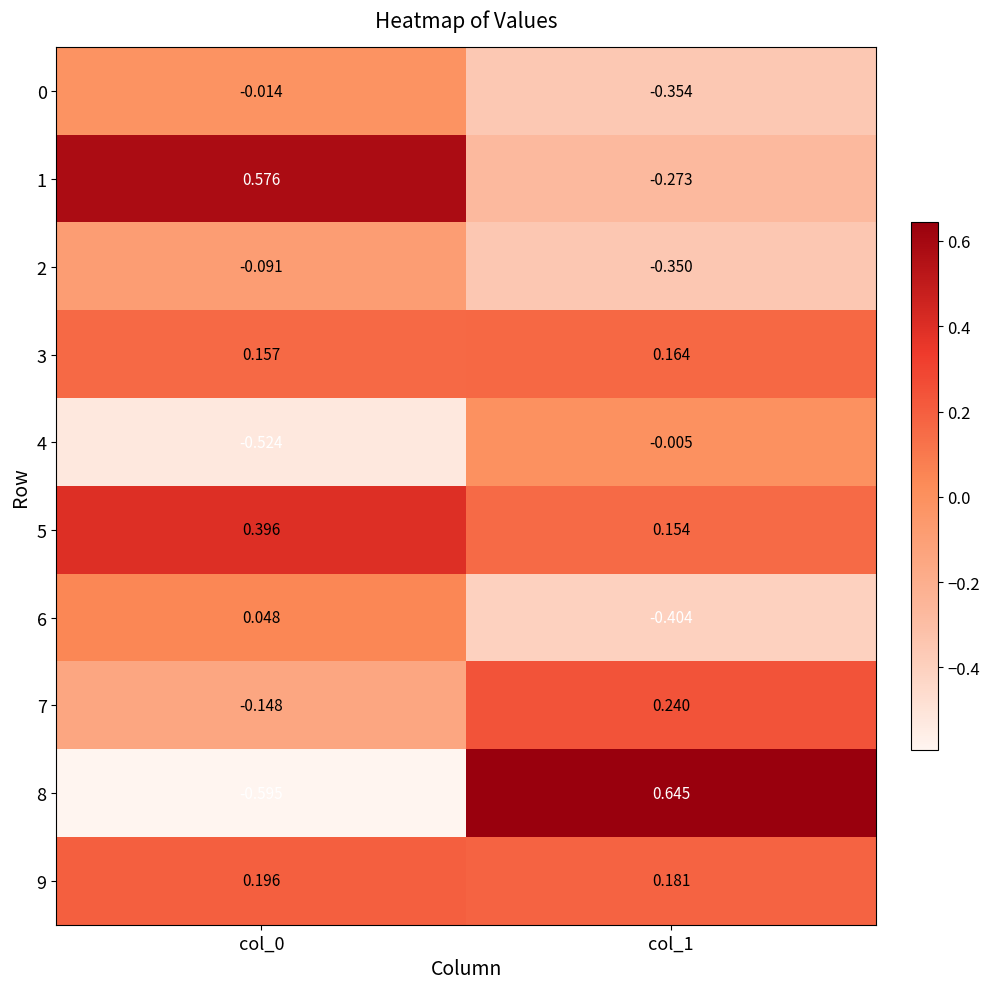

What is the smallest value displayed?

-0.6